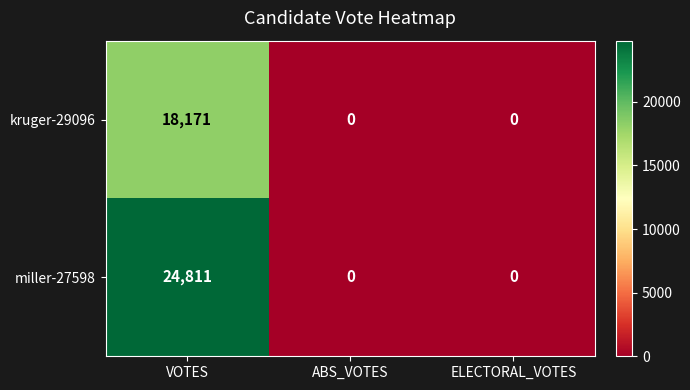

Rank the series by their average value, from lowest to highest.

kruger-29096, miller-27598